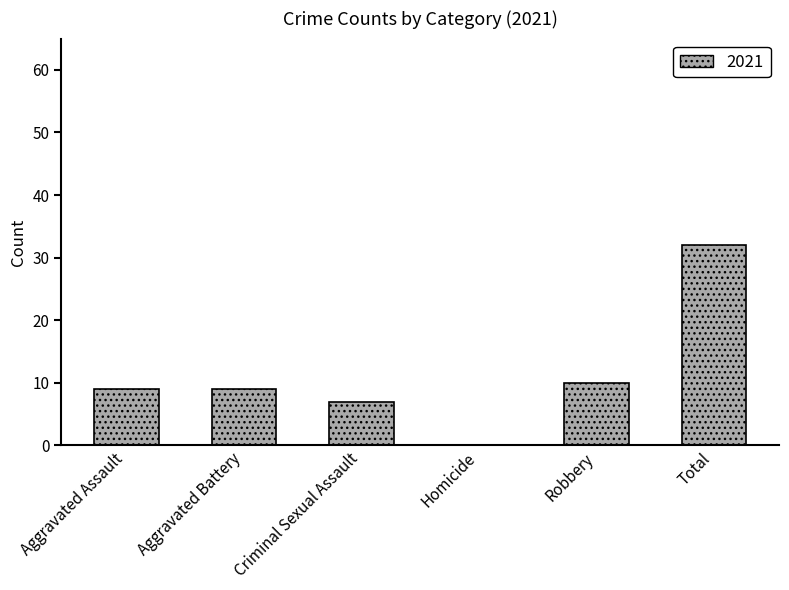

What is the maximum value shown in the chart?

32